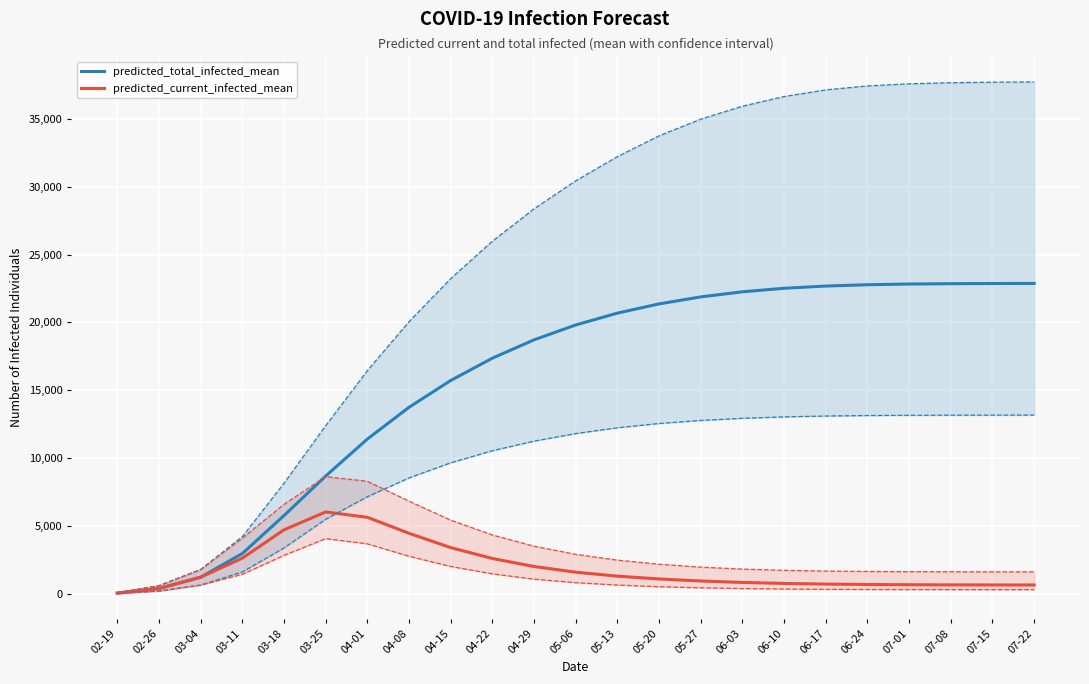

At 07-22, list the series in order from largest to smallest.

predicted_total_infected_mean, predicted_current_infected_mean